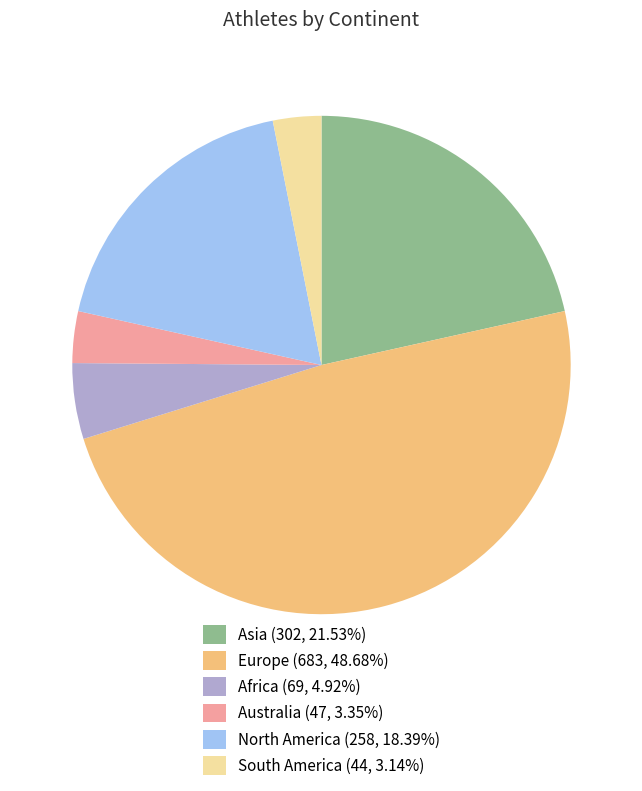

Which has a higher value, Europe or North America?

Europe